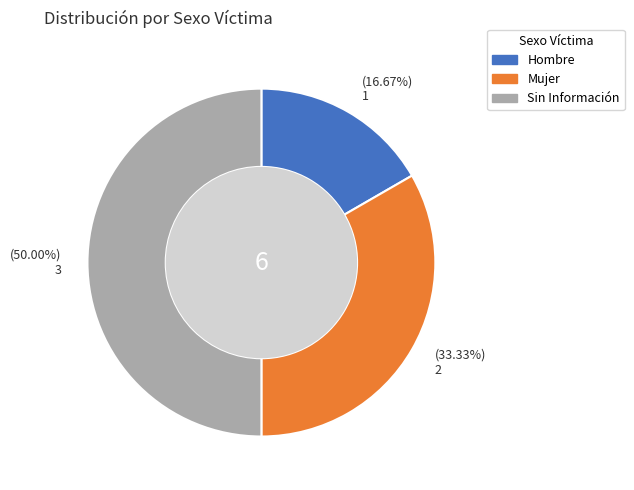

Which slice is the smallest?

Hombre